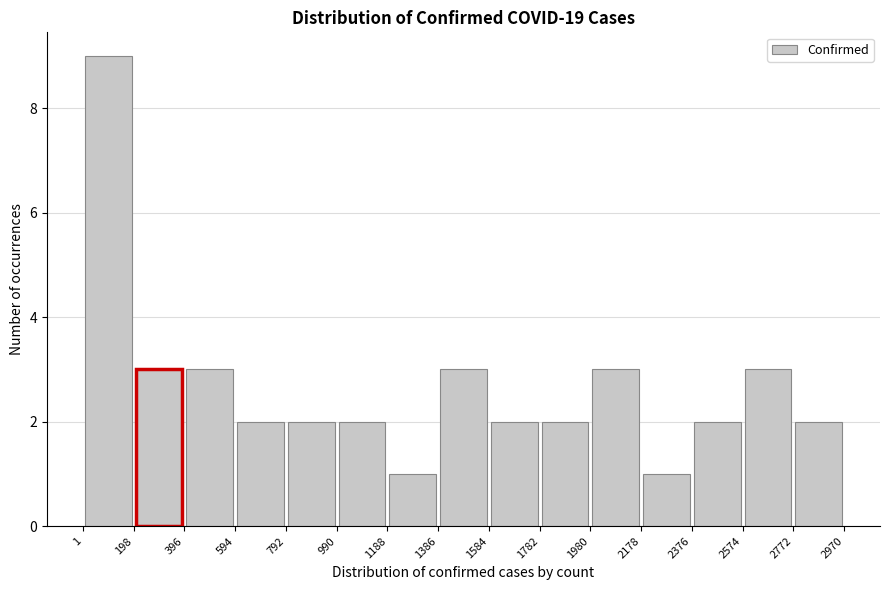

Reading left to right, transcribe this chart: for each bar, give the range it covers on the x-axis and its height. The values are not printed on the chart, so give them approximately, as read against the axis.

1 to 198: 9
198 to 396: 3
396 to 594: 3
594 to 792: 2
792 to 990: 2
990 to 1188: 2
1188 to 1386: 1
1386 to 1584: 3
1584 to 1782: 2
1782 to 1980: 2
1980 to 2178: 3
2178 to 2376: 1
2376 to 2574: 2
2574 to 2772: 3
2772 to 2970: 2